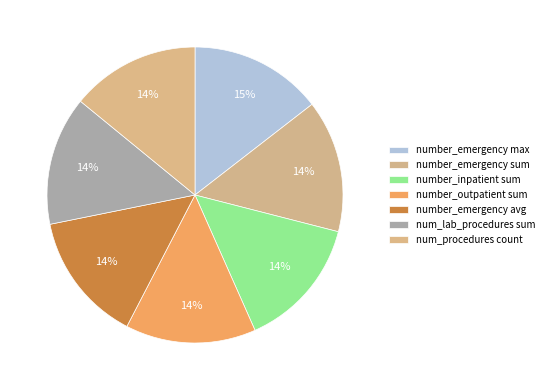

Is there any slice that represents more than half of the pie?

No